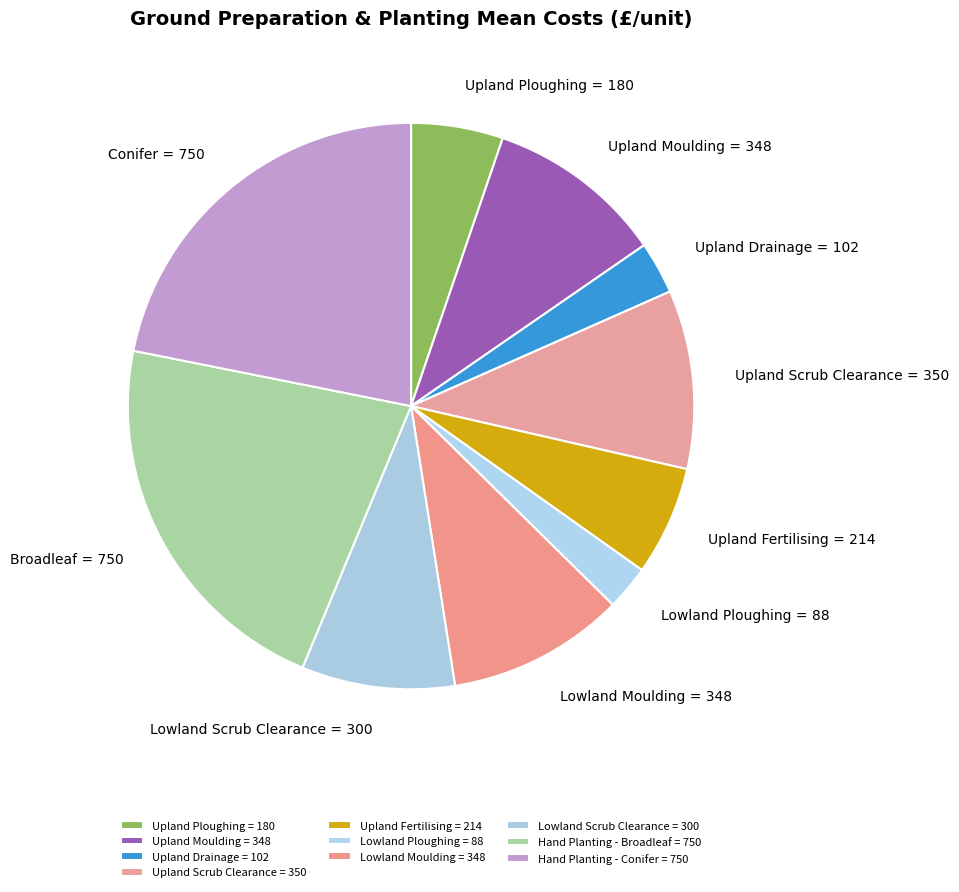

True or false: Lowland Moulding accounts for 10% of the total.

True